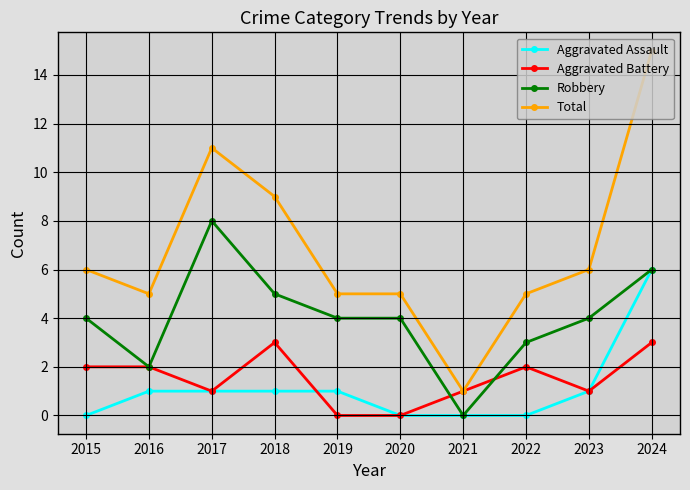

True or false: Total and Aggravated Assault intersect in this chart.

False